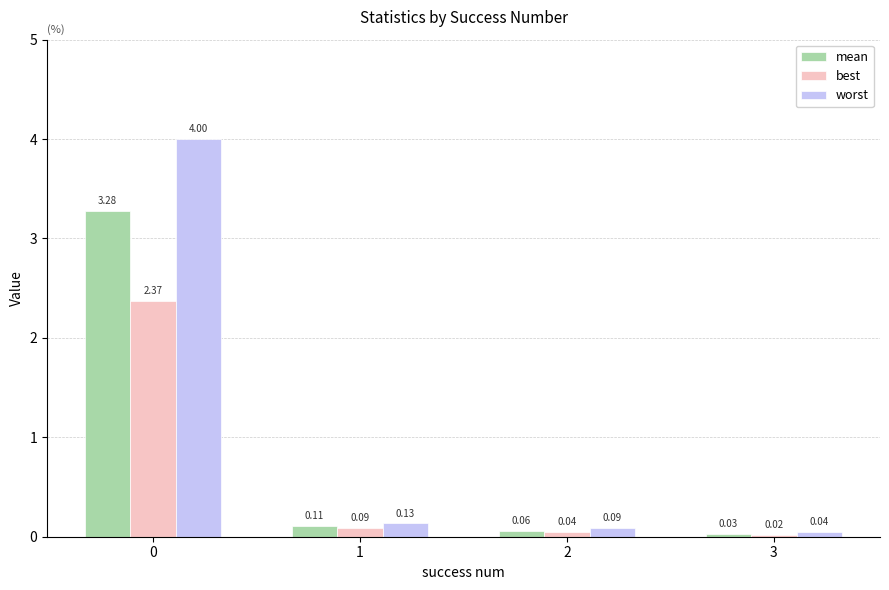

Which series has the widest spread of values?

worst